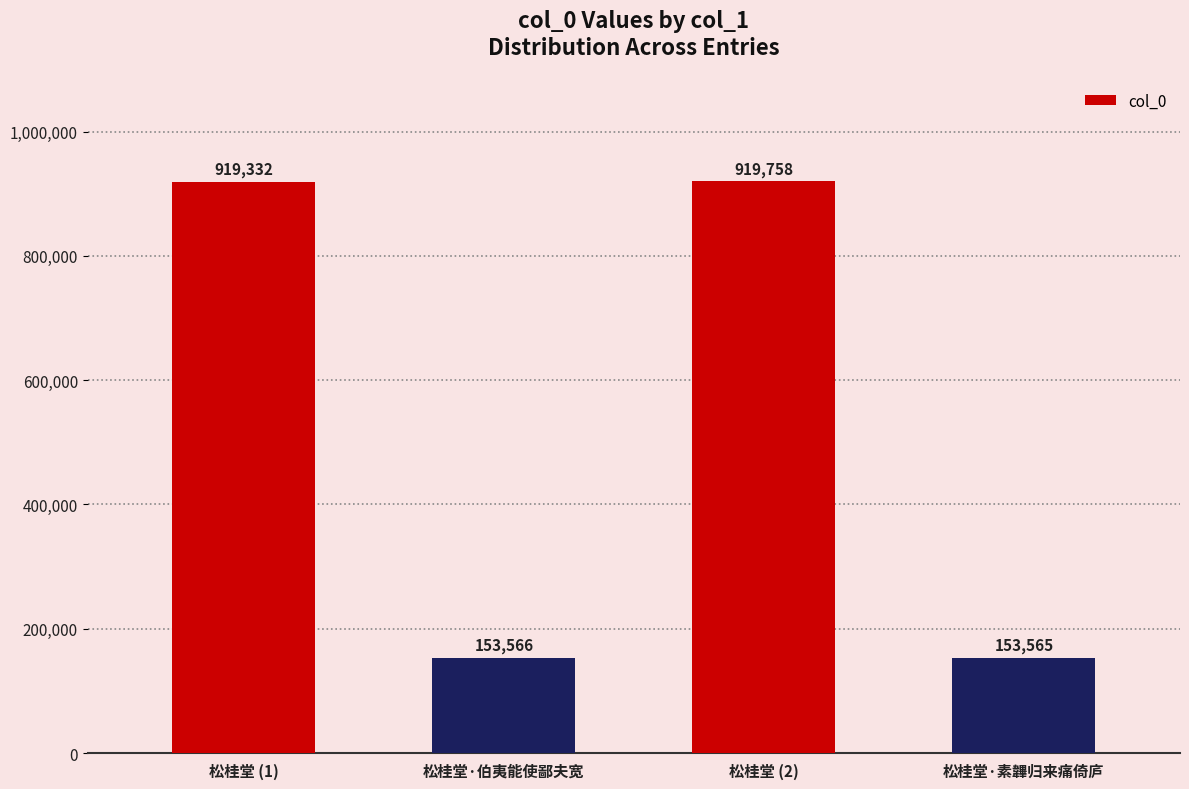

What is the difference between the values at 松桂堂 (2) and 松桂堂 (1)?

426